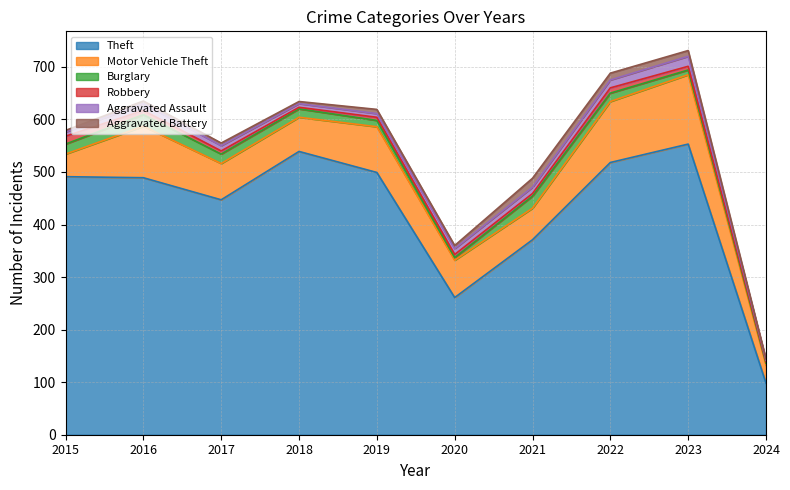

What is the value of the Aggravated Battery point at the 2nd from the left?

5